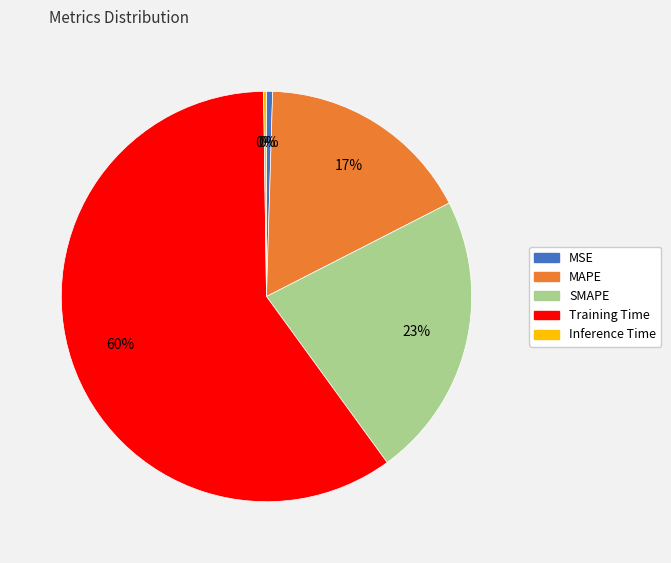

To the nearest percent, what is the average slice percentage?

20%